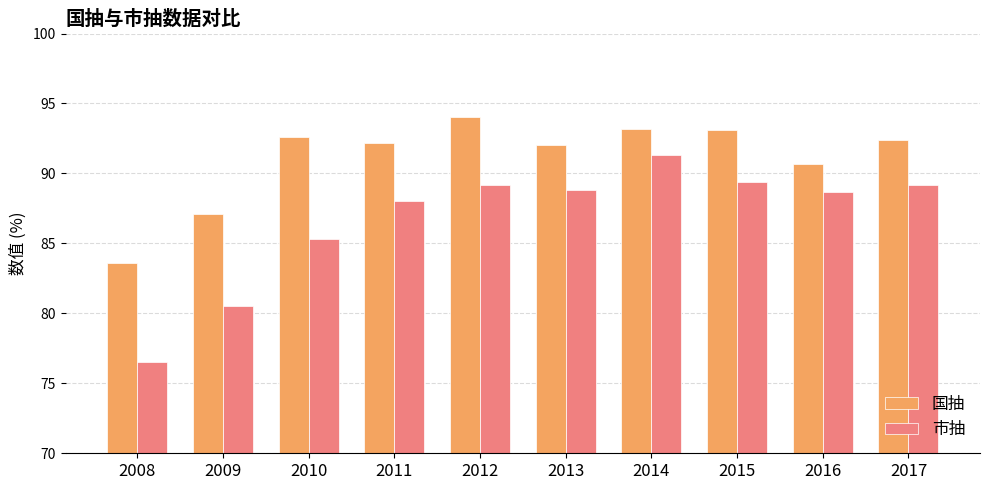

Between 2009 and 2014, which series saw the biggest shift?

市抽